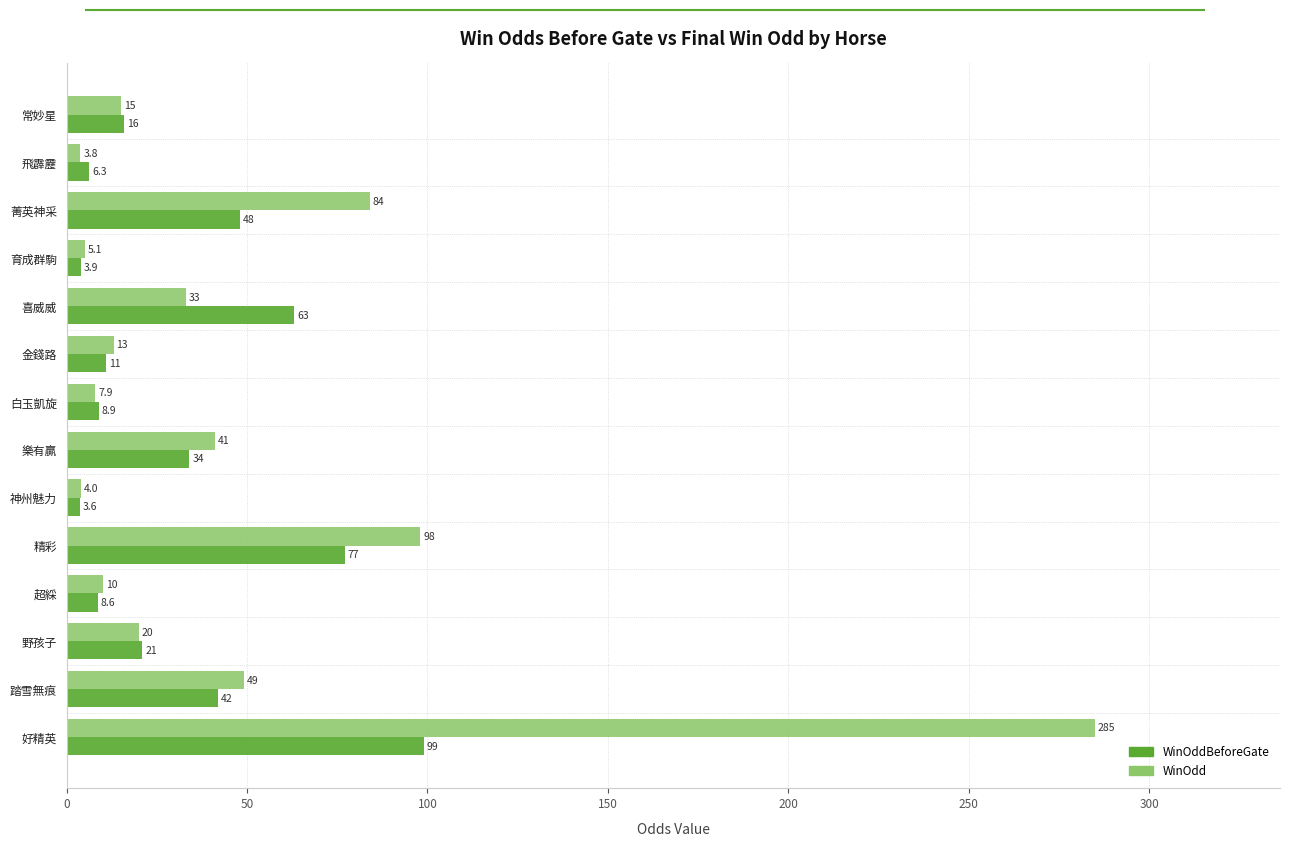

True or false: WinOdd has a value of 13.0 at 金錢路.

True